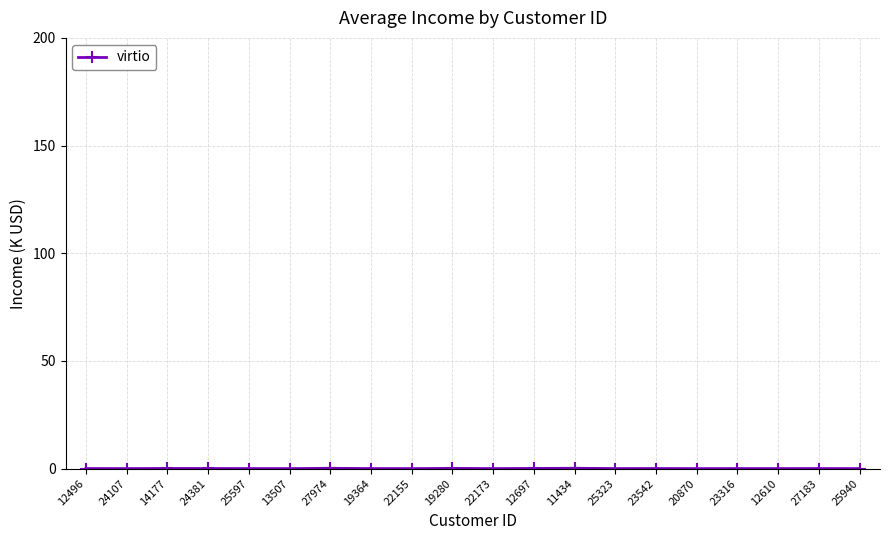

What is the average value?

0.1